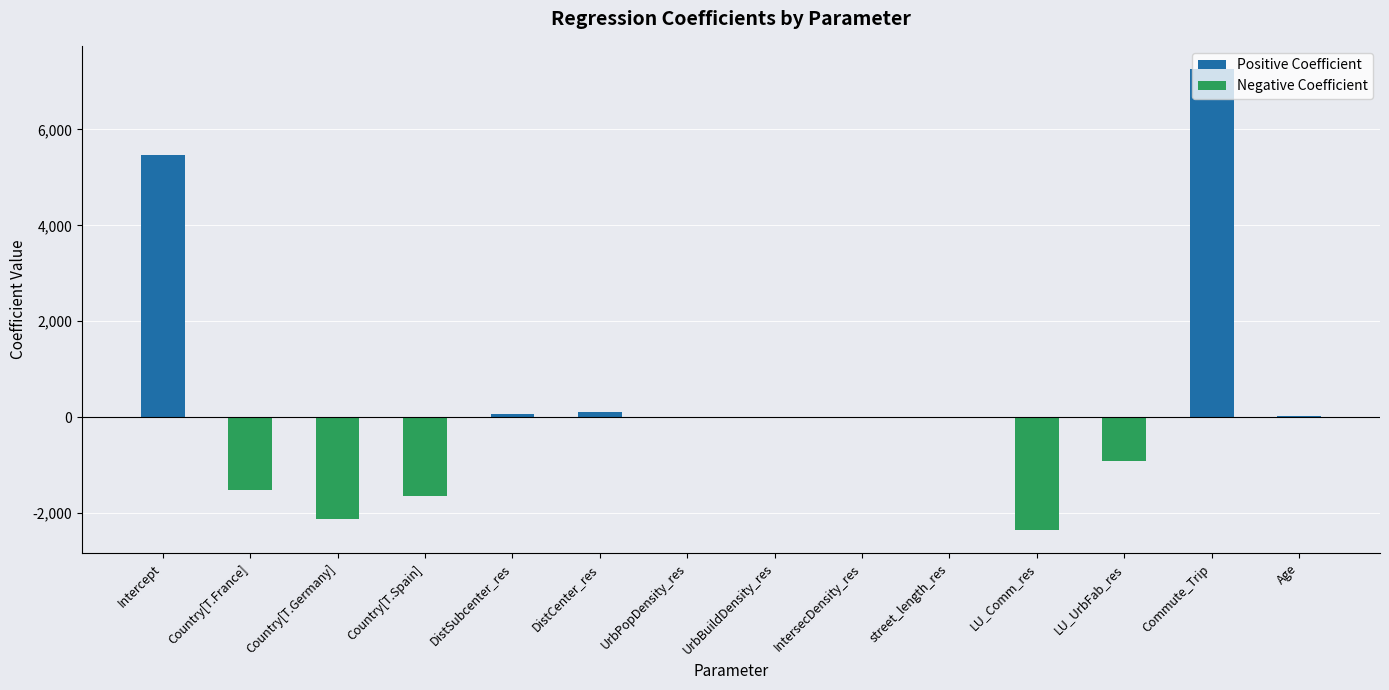

At which category does the chart reach its peak across all series?

Commute_Trip